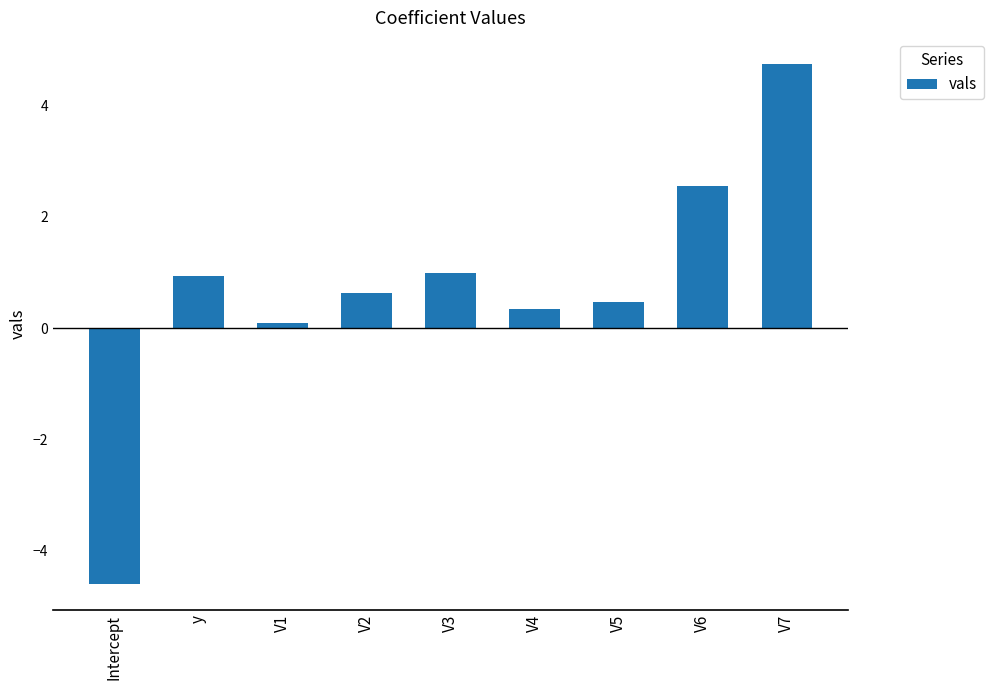

Reading right to left, what are all the values shown in this chart?

4.7	2.5	0.5	0.3	1.0	0.6	0.1	0.9	-4.6